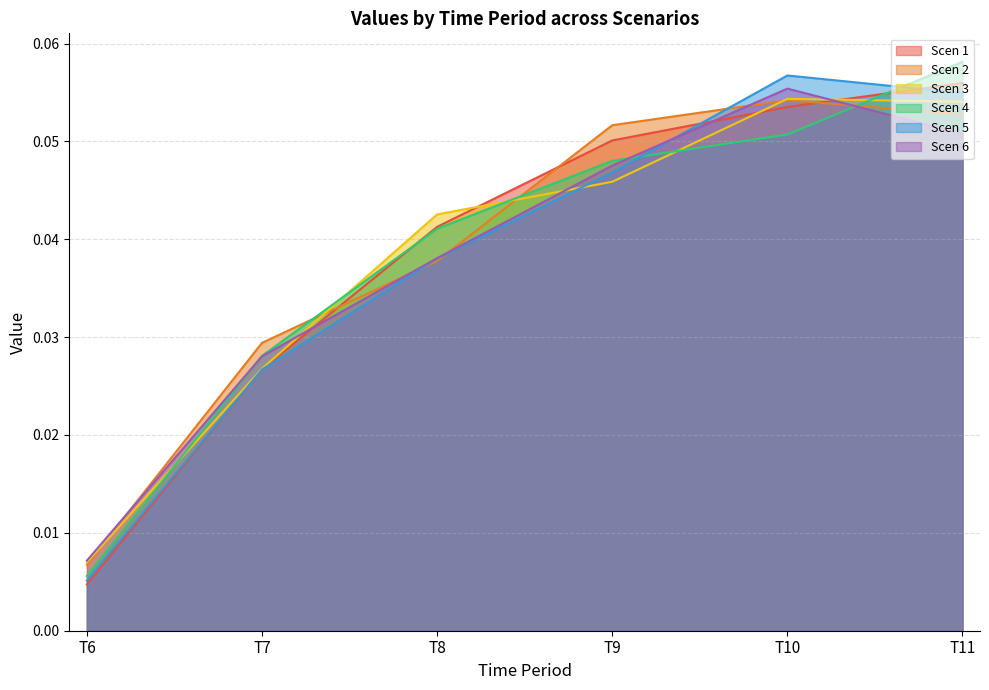

What are all the series names shown in the legend?

Scen 1, Scen 2, Scen 3, Scen 4, Scen 5, Scen 6